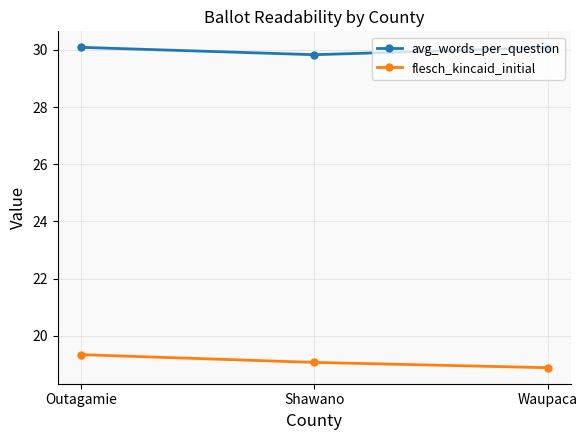

Reading right to left, extract all data points from this chart.

avg_words_per_question: Waupaca=30.1	Shawano=29.8	Outagamie=30.1
flesch_kincaid_initial: Waupaca=18.9	Shawano=19.1	Outagamie=19.3